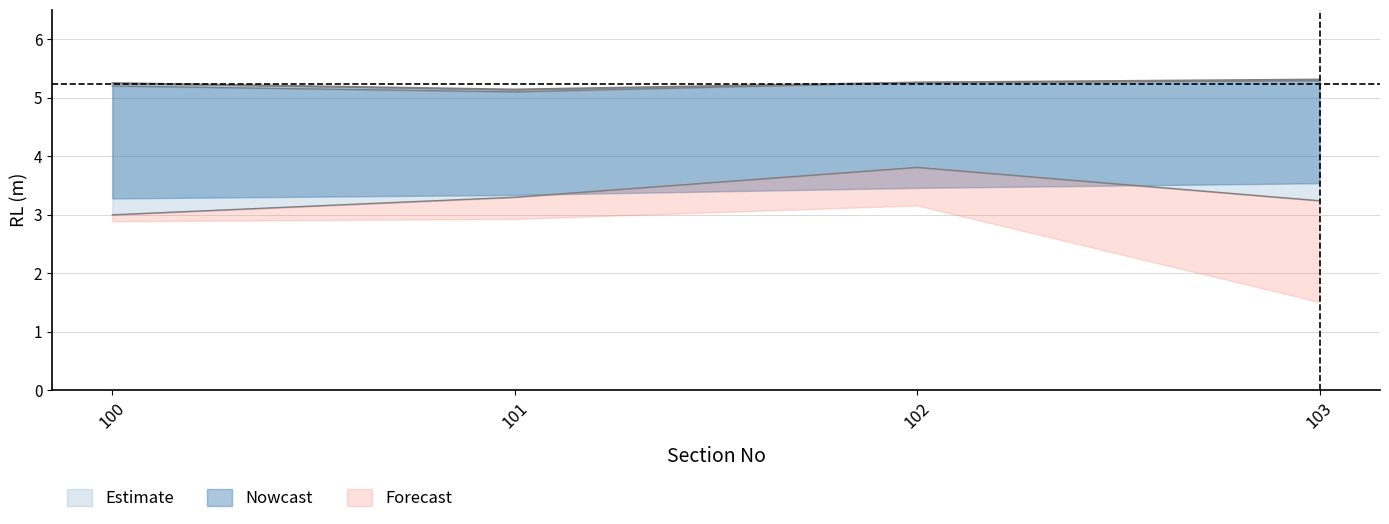

What is the average value of the Slope_max series?

5.2